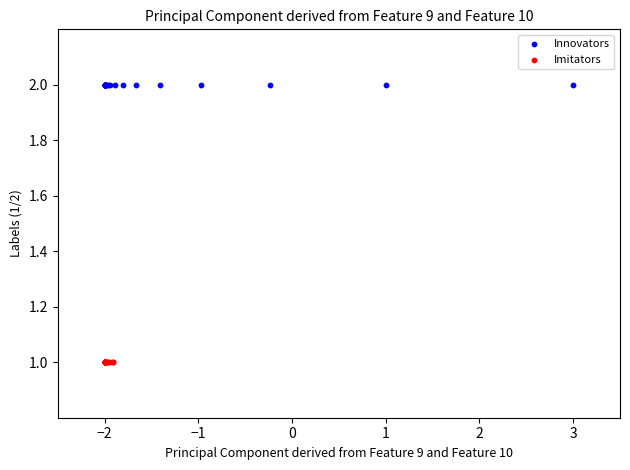

Which series contains the lowest Y value?

Imitators